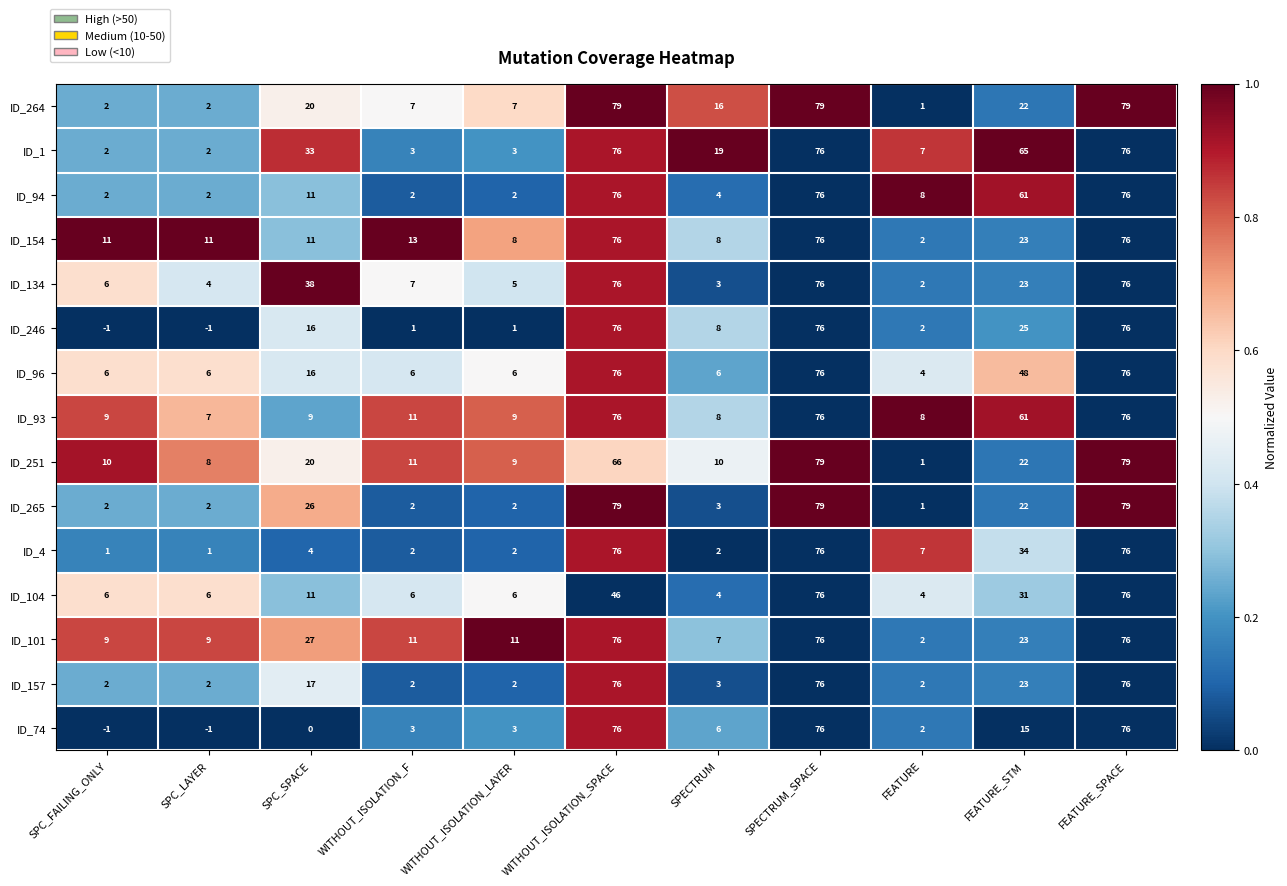

What is the difference between the second highest and second lowest values in the ID_101 series?

69